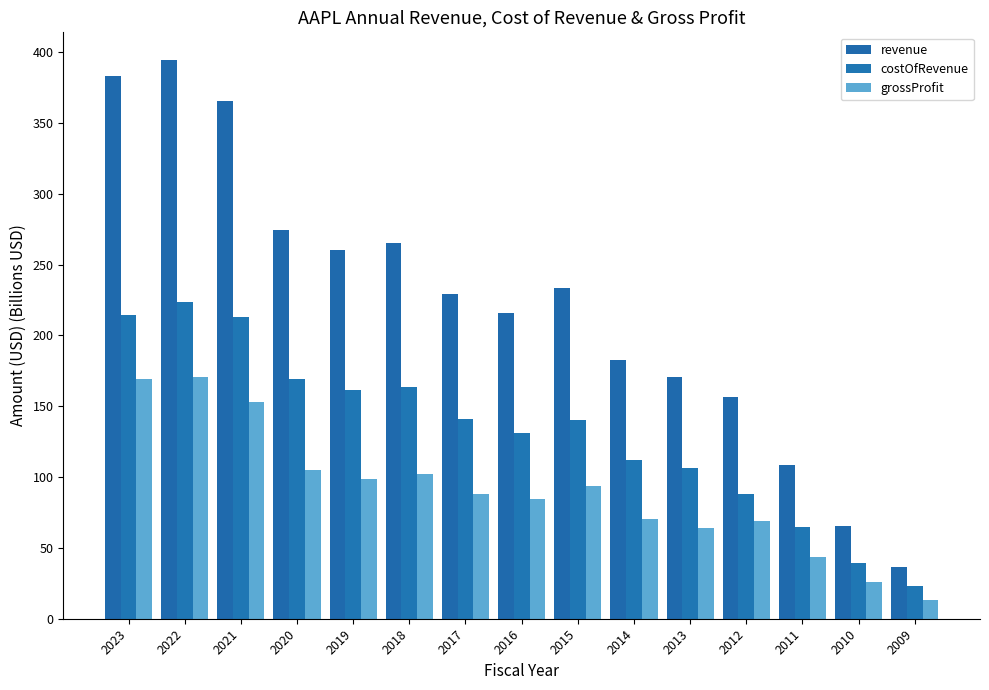

What is the difference between the second highest and minimum values in the grossProfit series?

156.0